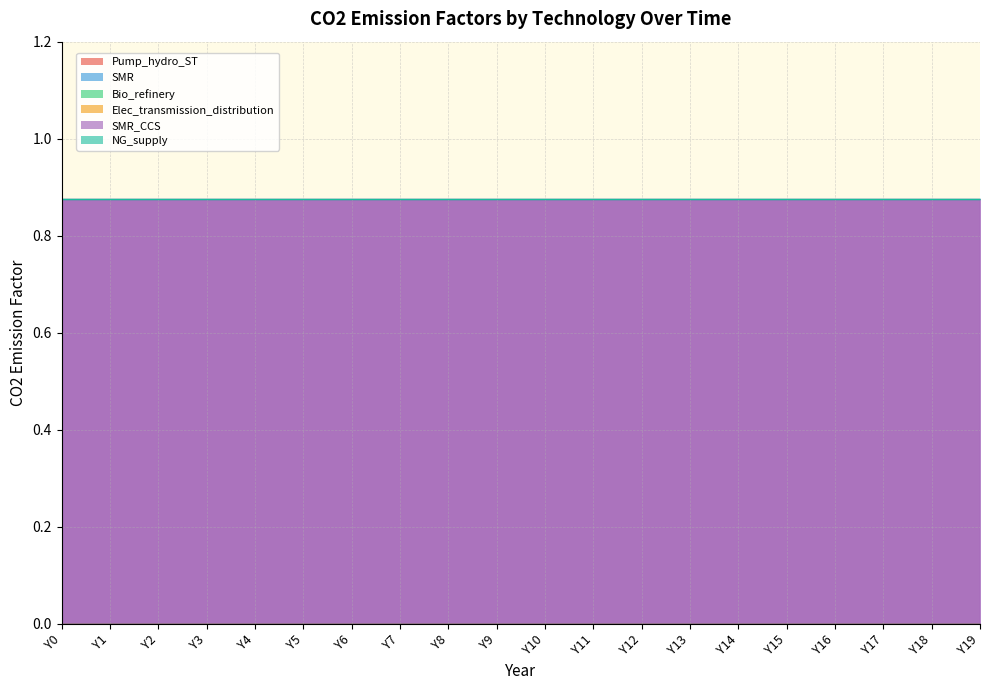

True or false: Pump_hydro_ST has more than 0 points higher than both neighbors.

False